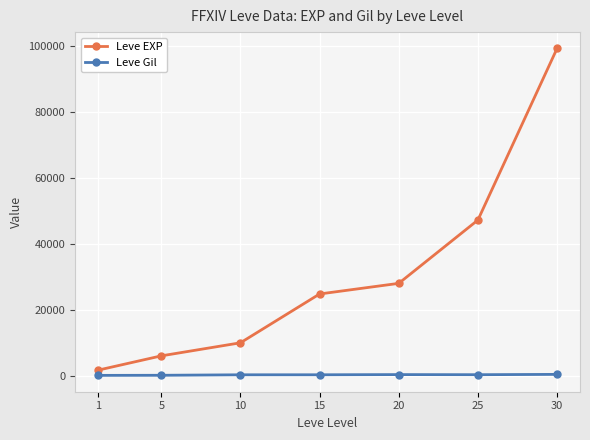

Between 20 and 30, which series saw the biggest shift?

Leve EXP